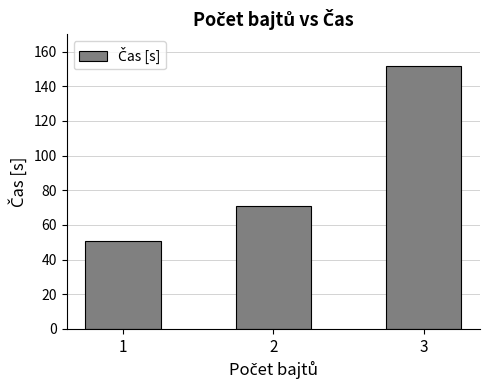

Does the chart contain any negative values?

No